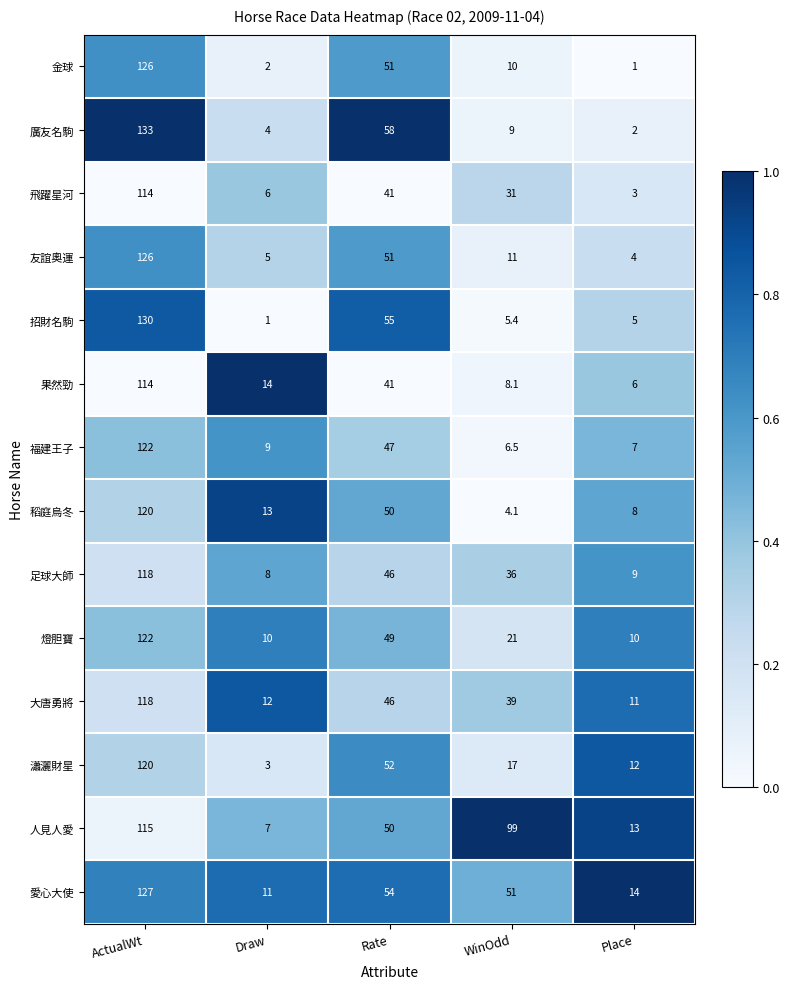

The 人見人愛 series shows 195.9 at ActualWt. True or false?

False